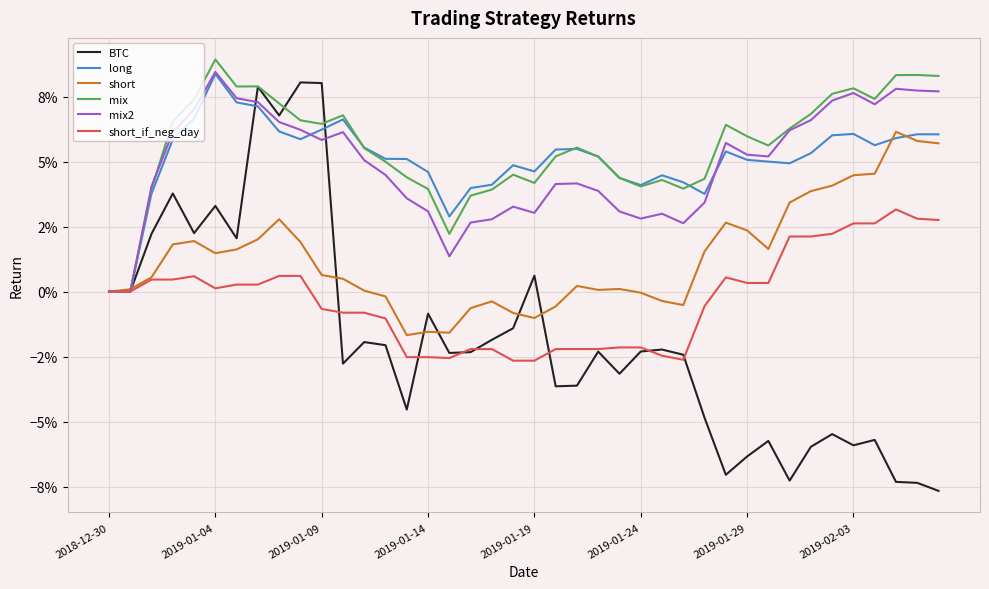

At how many categories does at least one series exceed 0?

39